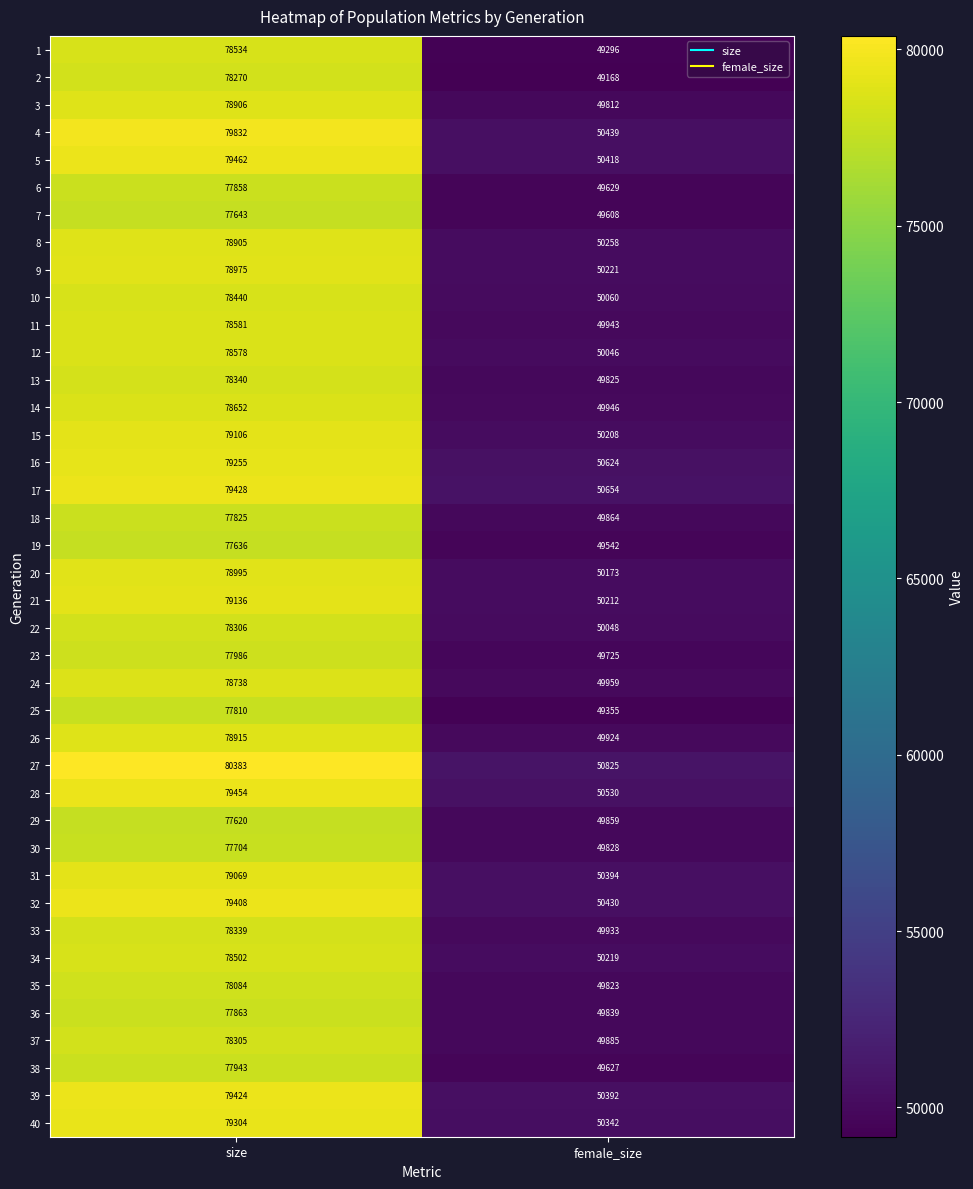

Which series changed the most between size and female_size?

27